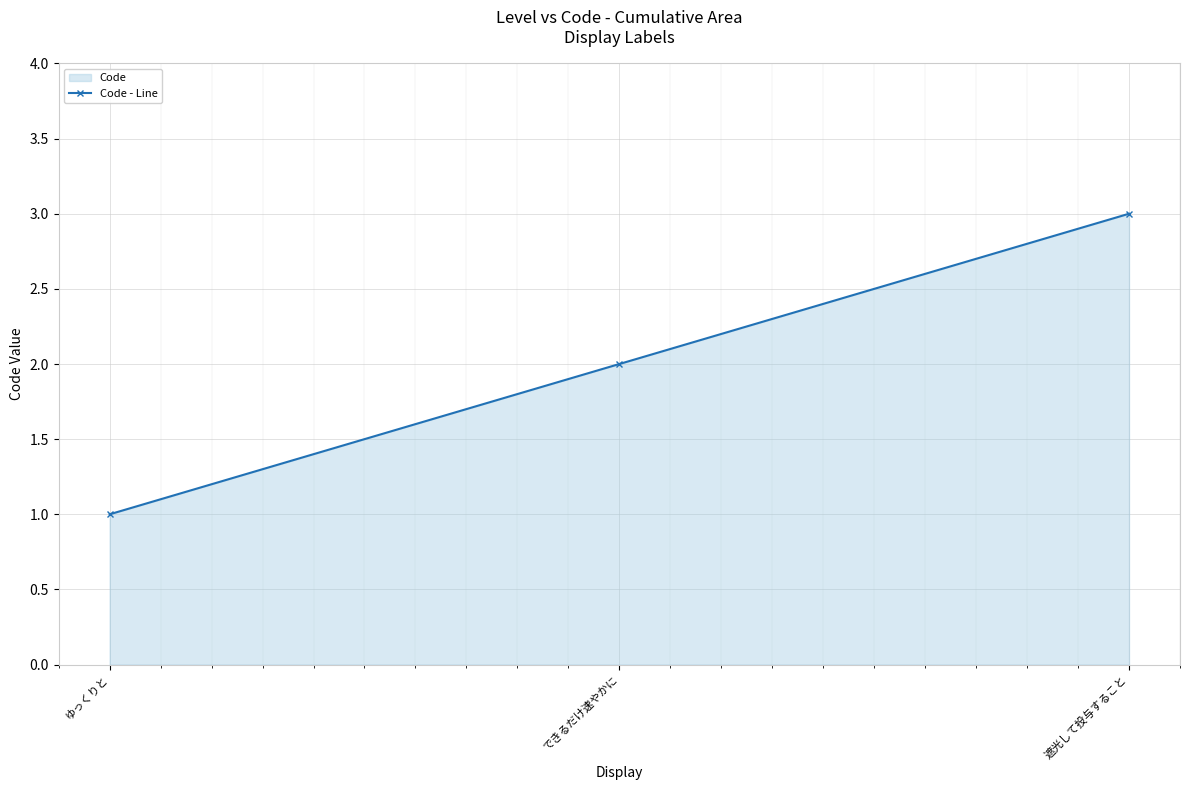

What is the sum of all values?

6